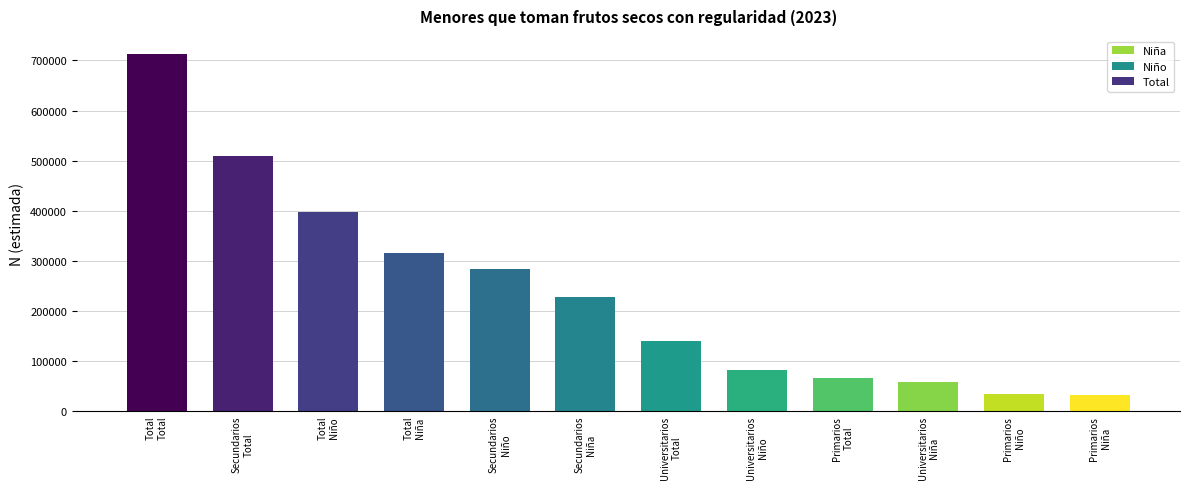

What is the average value?

237749